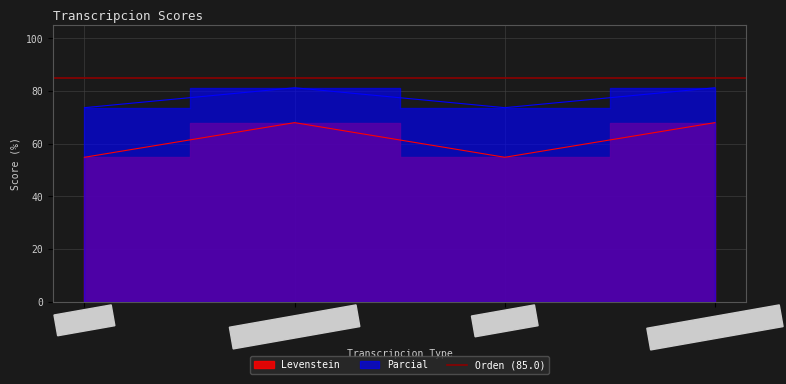

Rank the categories by Parcial value from highest to lowest.

Estandar_normalizada, Dialectal_normalizada, Estandar, Dialectal